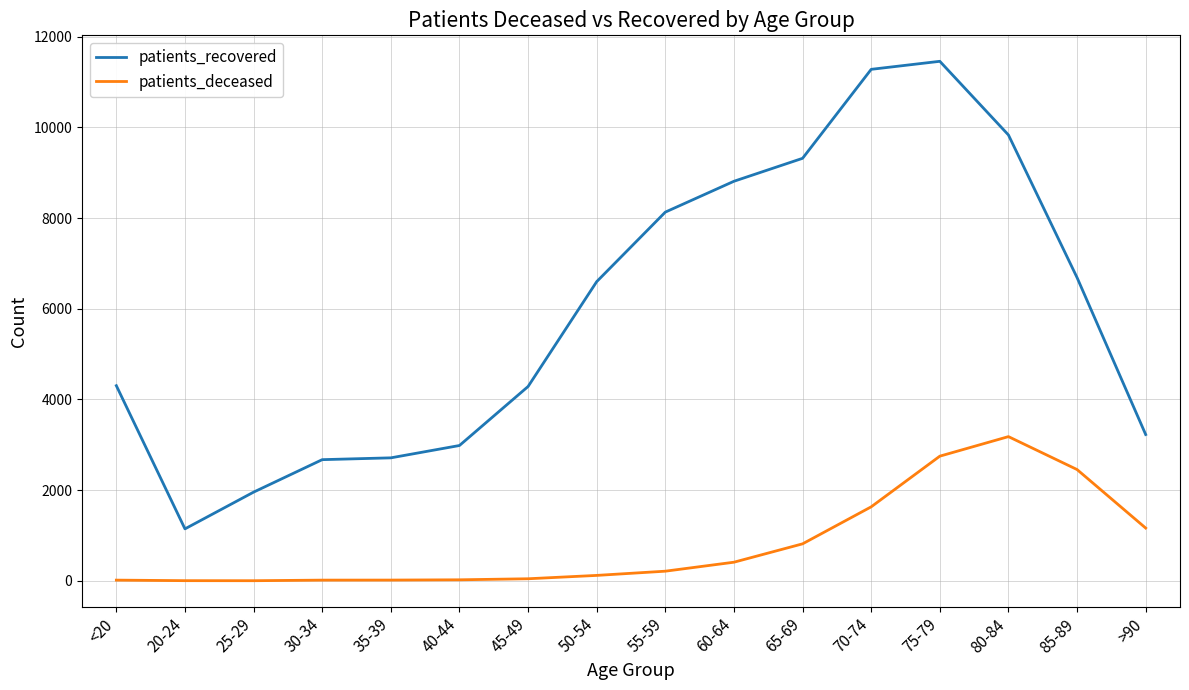

The patients_recovered series shows 12643 at 55-59. True or false?

False